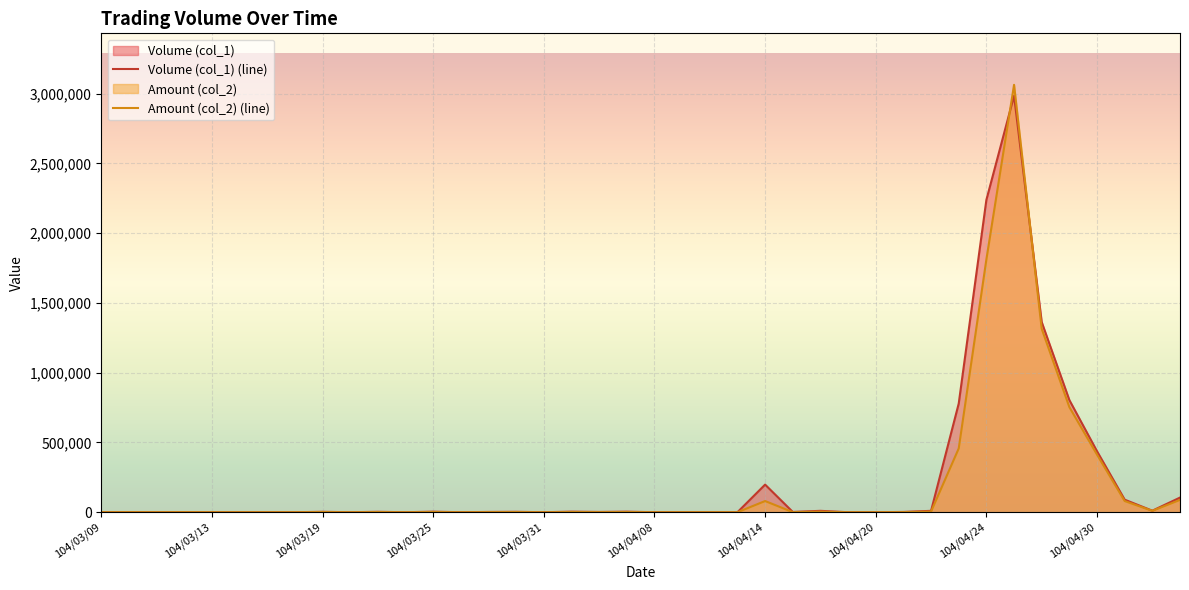

What is the highest value of the Volume (col_1) (line) series?

2985000